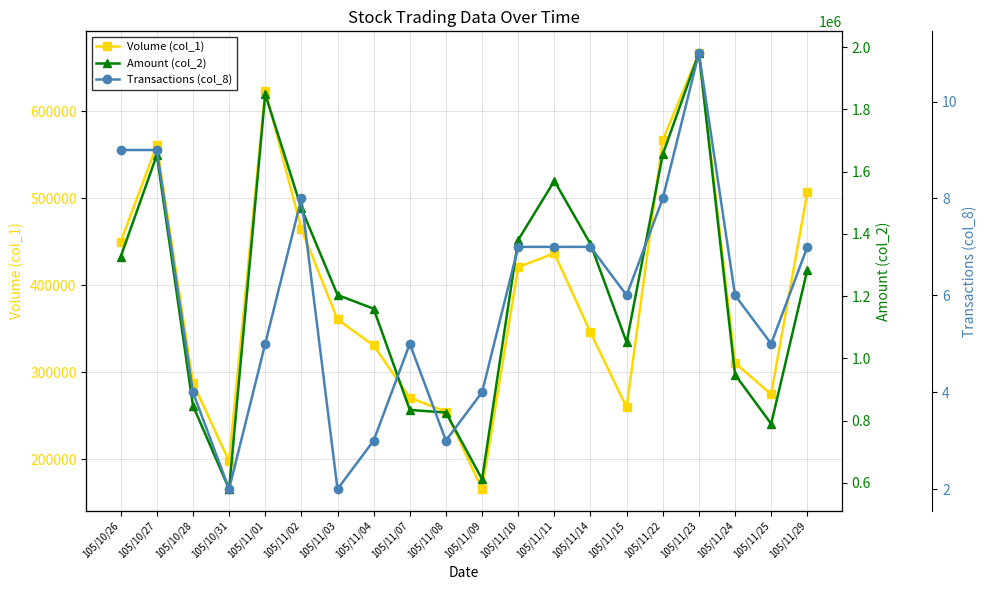

At how many categories does at least one series exceed 726879?

18